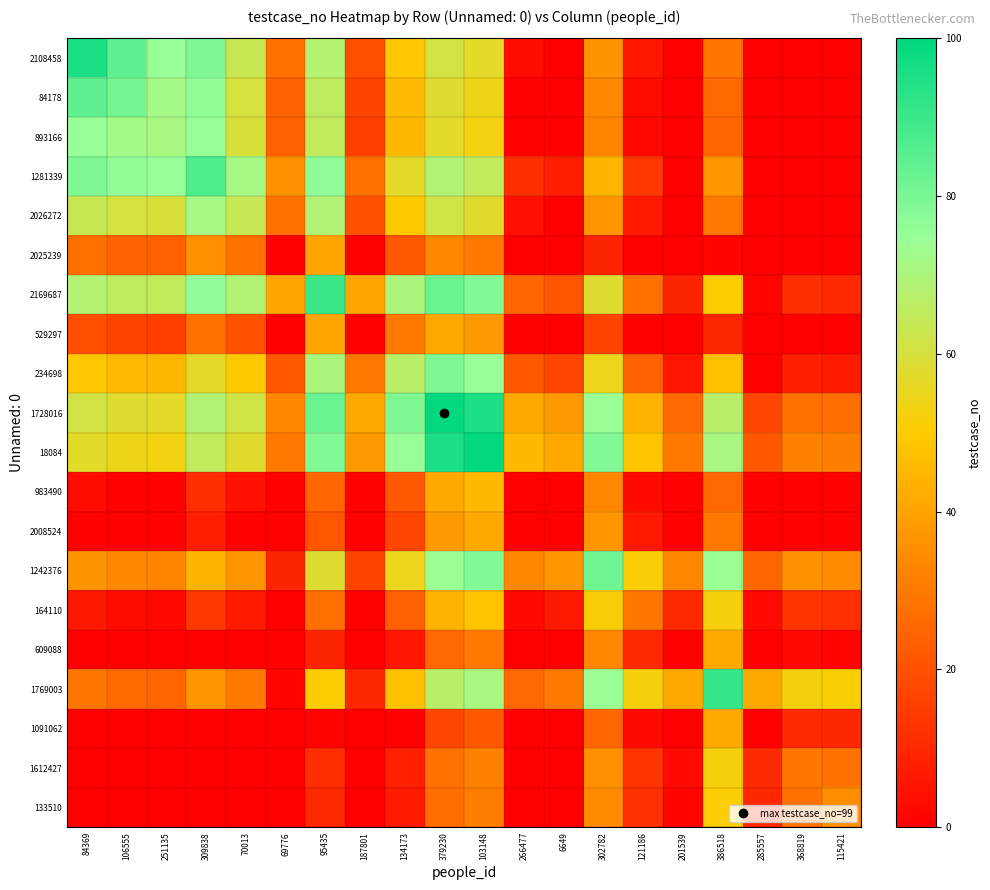

Reading left to right, transcribe all the data shown in this chart.

2108458: 84369=95.0	106555=84.0	251135=75.0	309838=79.0	70013=63.5	69776=27.5	95435=68.5	187801=19.5	134173=49.0	379230=61.0	103148=57.0	266477=3.5	6649=0.0	302782=36.5	121186=6.0	201539=0.0	386518=29.0	285557=0.0	368819=0.0	115421=0.0
84178: 84369=84.0	106555=81.0	251135=72.0	309838=76.0	70013=60.5	69776=24.5	95435=65.5	187801=16.5	134173=46.0	379230=58.0	103148=54.0	266477=0.5	6649=0.0	302782=33.5	121186=3.0	201539=0.0	386518=26.0	285557=0.0	368819=0.0	115421=0.0
893166: 84369=75.0	106555=72.0	251135=71.0	309838=75.0	70013=59.5	69776=23.5	95435=64.5	187801=15.5	134173=45.0	379230=57.0	103148=53.0	266477=0.0	6649=0.0	302782=32.5	121186=2.0	201539=0.0	386518=25.0	285557=0.0	368819=0.0	115421=0.0
1281339: 84369=79.0	106555=76.0	251135=75.0	309838=87.0	70013=71.5	69776=35.5	95435=76.5	187801=27.5	134173=57.0	379230=69.0	103148=65.0	266477=11.5	6649=7.5	302782=44.5	121186=14.0	201539=0.0	386518=37.0	285557=0.0	368819=0.0	115421=0.0
2026272: 84369=63.5	106555=60.5	251135=59.5	309838=71.5	70013=64.0	69776=28.0	95435=69.0	187801=20.0	134173=49.5	379230=61.5	103148=57.5	266477=4.0	6649=0.0	302782=37.0	121186=6.5	201539=0.0	386518=29.5	285557=0.0	368819=0.0	115421=0.0
2025239: 84369=27.5	106555=24.5	251135=23.5	309838=35.5	70013=28.0	69776=0.0	95435=41.0	187801=0.0	134173=21.5	379230=33.5	103148=29.5	266477=0.0	6649=0.0	302782=9.0	121186=0.0	201539=0.0	386518=1.5	285557=0.0	368819=0.0	115421=0.0
2169687: 84369=68.5	106555=65.5	251135=64.5	309838=76.5	70013=69.0	69776=41.0	95435=90.0	187801=41.0	134173=70.5	379230=82.5	103148=78.5	266477=25.0	6649=21.0	302782=58.0	121186=27.5	201539=9.0	386518=50.5	285557=1.0	368819=11.5	115421=10.5
529297: 84369=19.5	106555=16.5	251135=15.5	309838=27.5	70013=20.0	69776=0.0	95435=41.0	187801=0.0	134173=29.5	379230=41.5	103148=37.5	266477=0.0	6649=0.0	302782=17.0	121186=0.0	201539=0.0	386518=9.5	285557=0.0	368819=0.0	115421=0.0
234698: 84369=49.0	106555=46.0	251135=45.0	309838=57.0	70013=49.5	69776=21.5	95435=70.5	187801=29.5	134173=67.0	379230=79.0	103148=75.0	266477=21.5	6649=17.5	302782=54.5	121186=24.0	201539=5.5	386518=47.0	285557=0.0	368819=8.0	115421=7.0
1728016: 84369=61.0	106555=58.0	251135=57.0	309838=69.0	70013=61.5	69776=33.5	95435=82.5	187801=41.5	134173=79.0	379230=99.0	103148=95.0	266477=41.5	6649=37.5	302782=74.5	121186=44.0	201539=25.5	386518=67.0	285557=17.5	368819=28.0	115421=27.0
18084: 84369=57.0	106555=54.0	251135=53.0	309838=65.0	70013=57.5	69776=29.5	95435=78.5	187801=37.5	134173=75.0	379230=95.0	103148=99.0	266477=45.5	6649=41.5	302782=78.5	121186=48.0	201539=29.5	386518=71.0	285557=21.5	368819=32.0	115421=31.0
983490: 84369=3.5	106555=0.5	251135=0.0	309838=11.5	70013=4.0	69776=0.0	95435=25.0	187801=0.0	134173=21.5	379230=41.5	103148=45.5	266477=0.0	6649=0.0	302782=33.0	121186=2.5	201539=0.0	386518=25.5	285557=0.0	368819=0.0	115421=0.0
2008524: 84369=0.0	106555=0.0	251135=0.0	309838=7.5	70013=0.0	69776=0.0	95435=21.0	187801=0.0	134173=17.5	379230=37.5	103148=41.5	266477=0.0	6649=0.0	302782=37.0	121186=6.5	201539=0.0	386518=29.5	285557=0.0	368819=0.0	115421=0.0
1242376: 84369=36.5	106555=33.5	251135=32.5	309838=44.5	70013=37.0	69776=9.0	95435=58.0	187801=17.0	134173=54.5	379230=74.5	103148=78.5	266477=33.0	6649=37.0	302782=82.0	121186=51.5	201539=33.0	386518=74.5	285557=25.0	368819=35.5	115421=34.5
164110: 84369=6.0	106555=3.0	251135=2.0	309838=14.0	70013=6.5	69776=0.0	95435=27.5	187801=0.0	134173=24.0	379230=44.0	103148=48.0	266477=2.5	6649=6.5	302782=51.5	121186=29.0	201539=10.5	386518=52.0	285557=2.5	368819=13.0	115421=12.0
609088: 84369=0.0	106555=0.0	251135=0.0	309838=0.0	70013=0.0	69776=0.0	95435=9.0	187801=0.0	134173=5.5	379230=25.5	103148=29.5	266477=0.0	6649=0.0	302782=33.0	121186=10.5	201539=0.0	386518=41.5	285557=0.0	368819=2.5	115421=1.5
1769003: 84369=29.0	106555=26.0	251135=25.0	309838=37.0	70013=29.5	69776=1.5	95435=50.5	187801=9.5	134173=47.0	379230=67.0	103148=71.0	266477=25.5	6649=29.5	302782=74.5	121186=52.0	201539=41.5	386518=91.0	285557=41.5	368819=52.0	115421=51.0
1091062: 84369=0.0	106555=0.0	251135=0.0	309838=0.0	70013=0.0	69776=0.0	95435=1.0	187801=0.0	134173=0.0	379230=17.5	103148=21.5	266477=0.0	6649=0.0	302782=25.0	121186=2.5	201539=0.0	386518=41.5	285557=0.0	368819=10.5	115421=9.5
1612427: 84369=0.0	106555=0.0	251135=0.0	309838=0.0	70013=0.0	69776=0.0	95435=11.5	187801=0.0	134173=8.0	379230=28.0	103148=32.0	266477=0.0	6649=0.0	302782=35.5	121186=13.0	201539=2.5	386518=52.0	285557=10.5	368819=29.0	115421=28.0
133510: 84369=0.0	106555=0.0	251135=0.0	309838=0.0	70013=0.0	69776=0.0	95435=10.5	187801=0.0	134173=7.0	379230=27.0	103148=31.0	266477=0.0	6649=0.0	302782=34.5	121186=12.0	201539=1.5	386518=51.0	285557=9.5	368819=28.0	115421=35.0